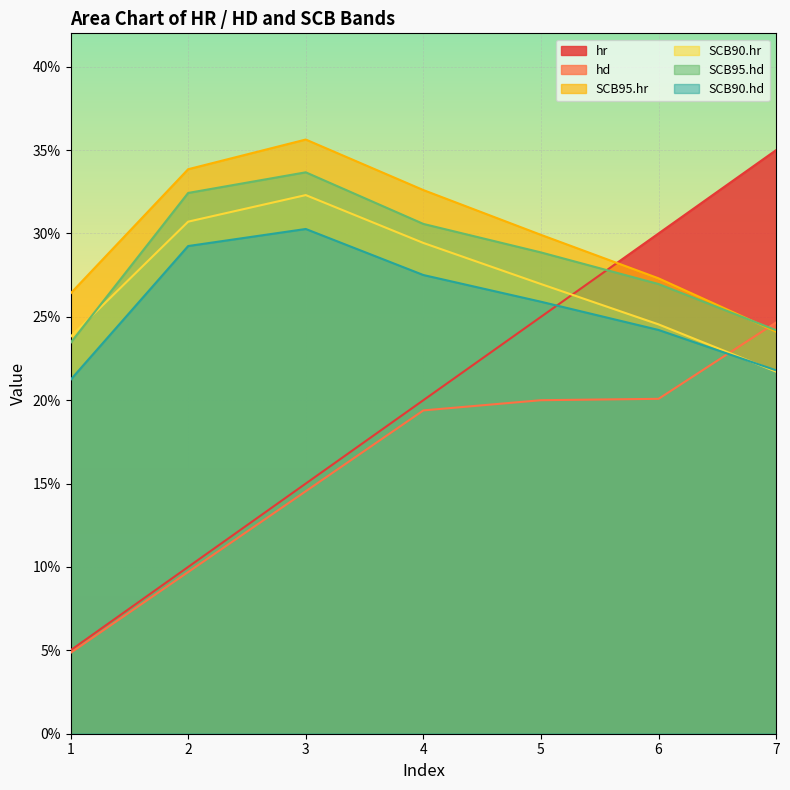

What is the difference between the second highest and minimum values in the SCB90.hr series?

0.1